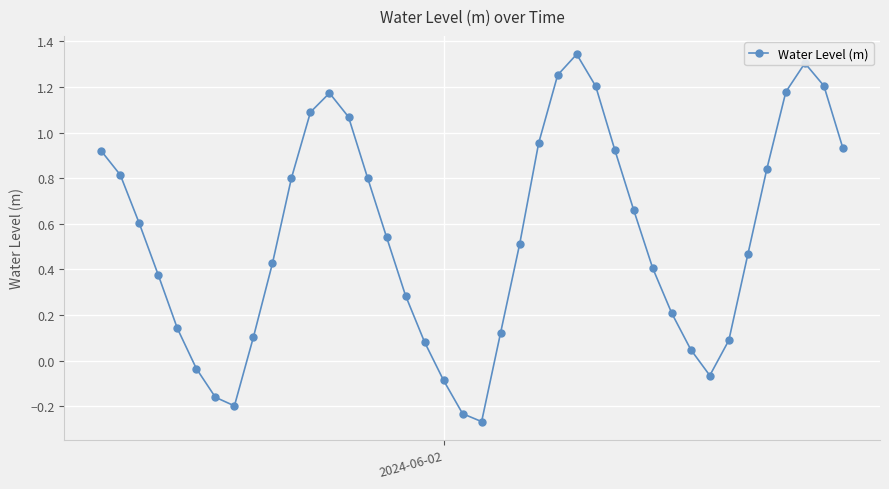

Does the chart display data point markers on the line(s)?

Yes